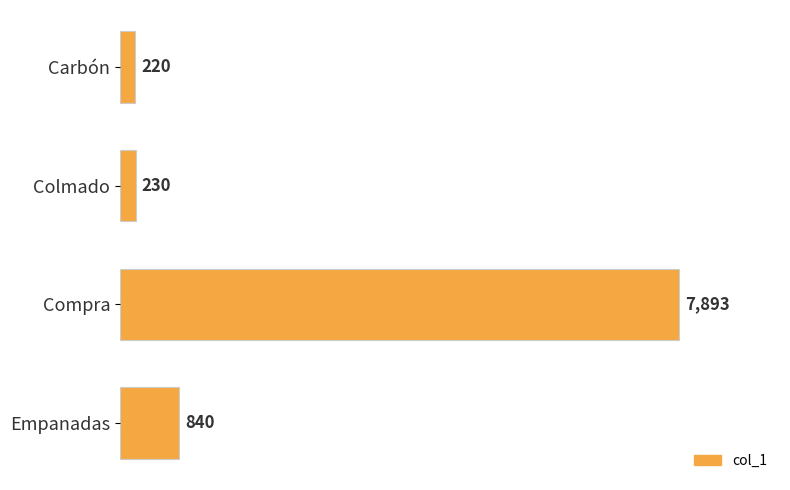

Reading top to bottom, extract all data points from this chart.

Carbón=220	Colmado=230	Compra=7893	Empanadas=840